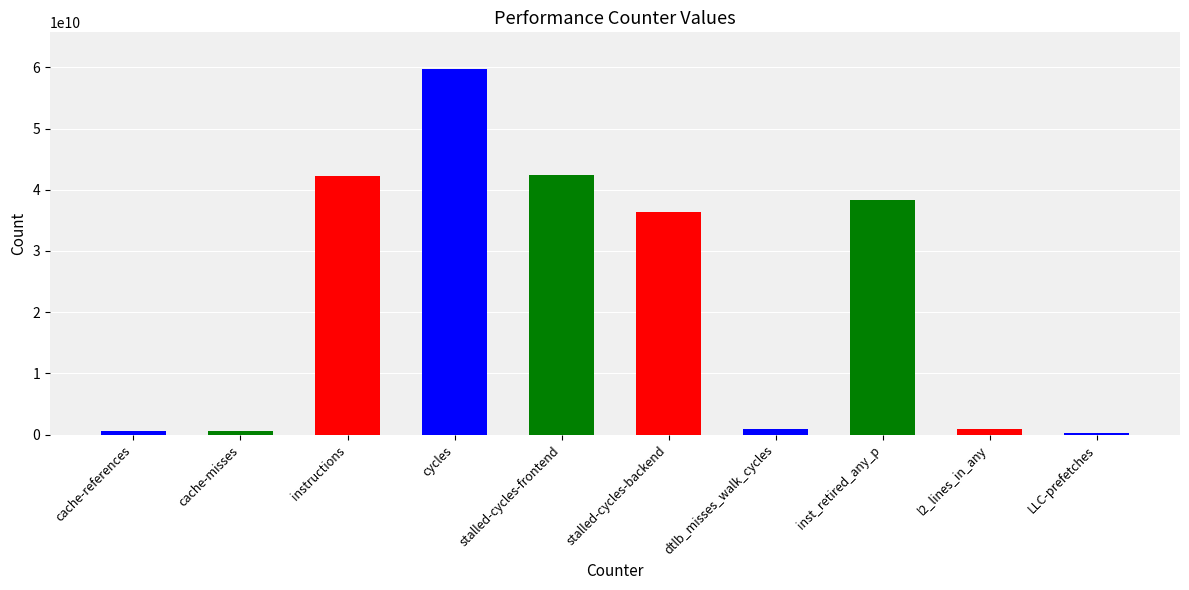

How many bars are there in total?

10